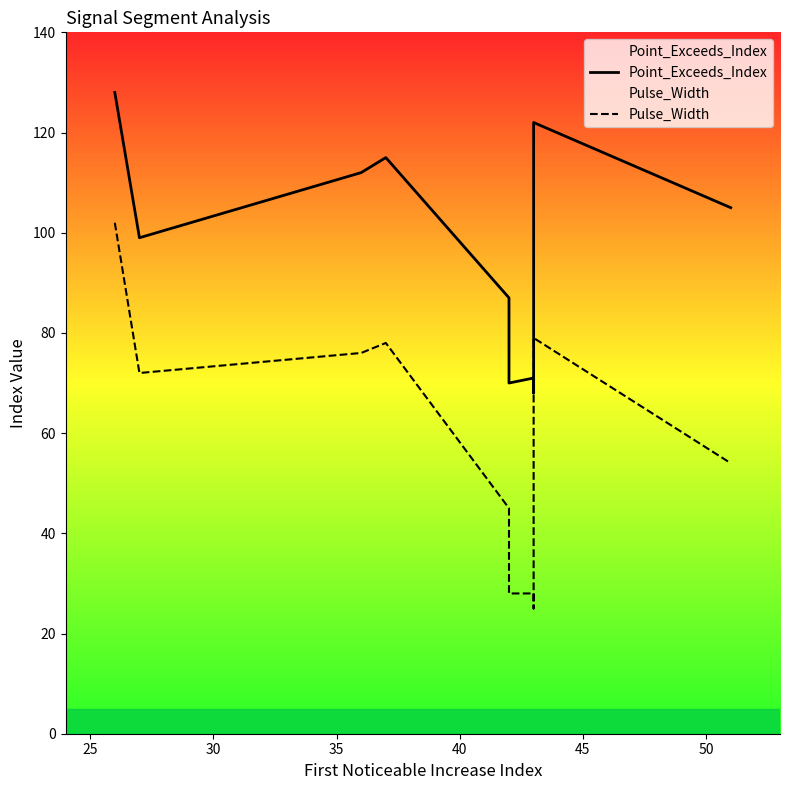

Reading left to right, list all the values displayed in this chart.

Point_Exceeds_Index: 128	99	112	115	87	70	71	68	122	105
Pulse_Width: 102	72	76	78	45	28	28	25	79	54